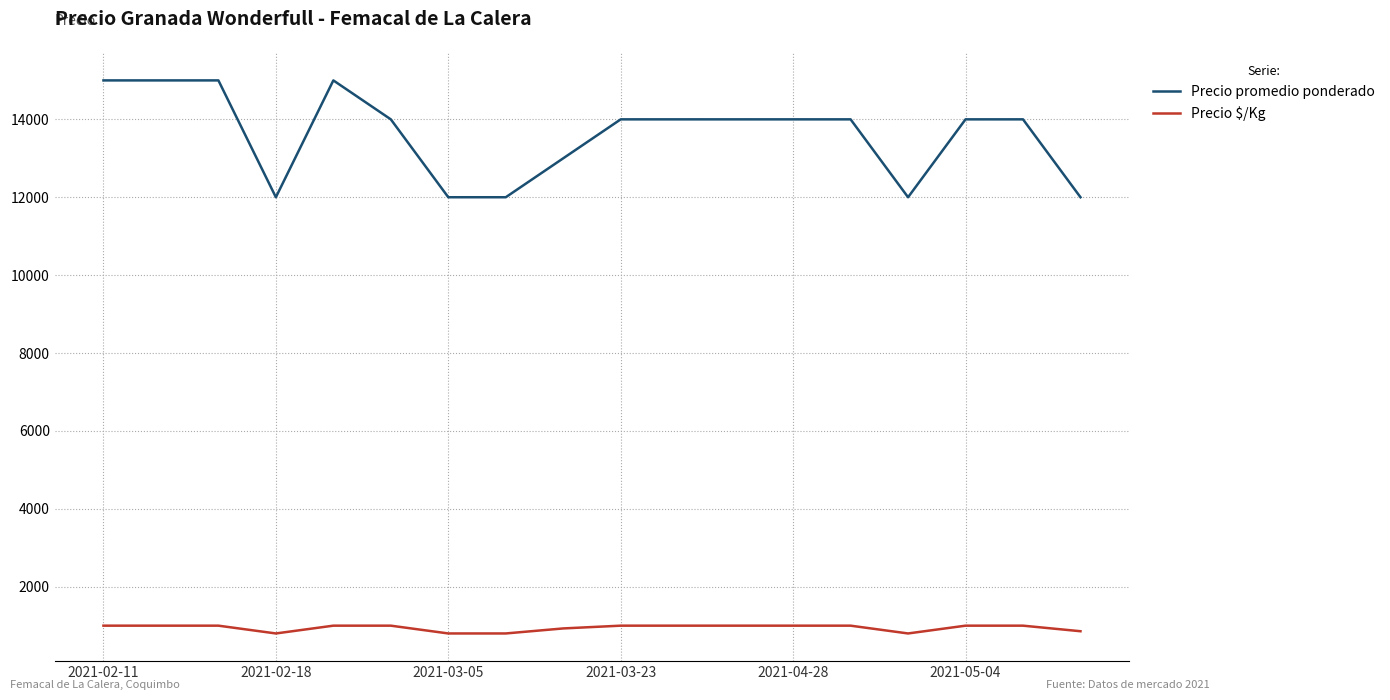

Which series has the largest total across all categories?

Precio promedio ponderado